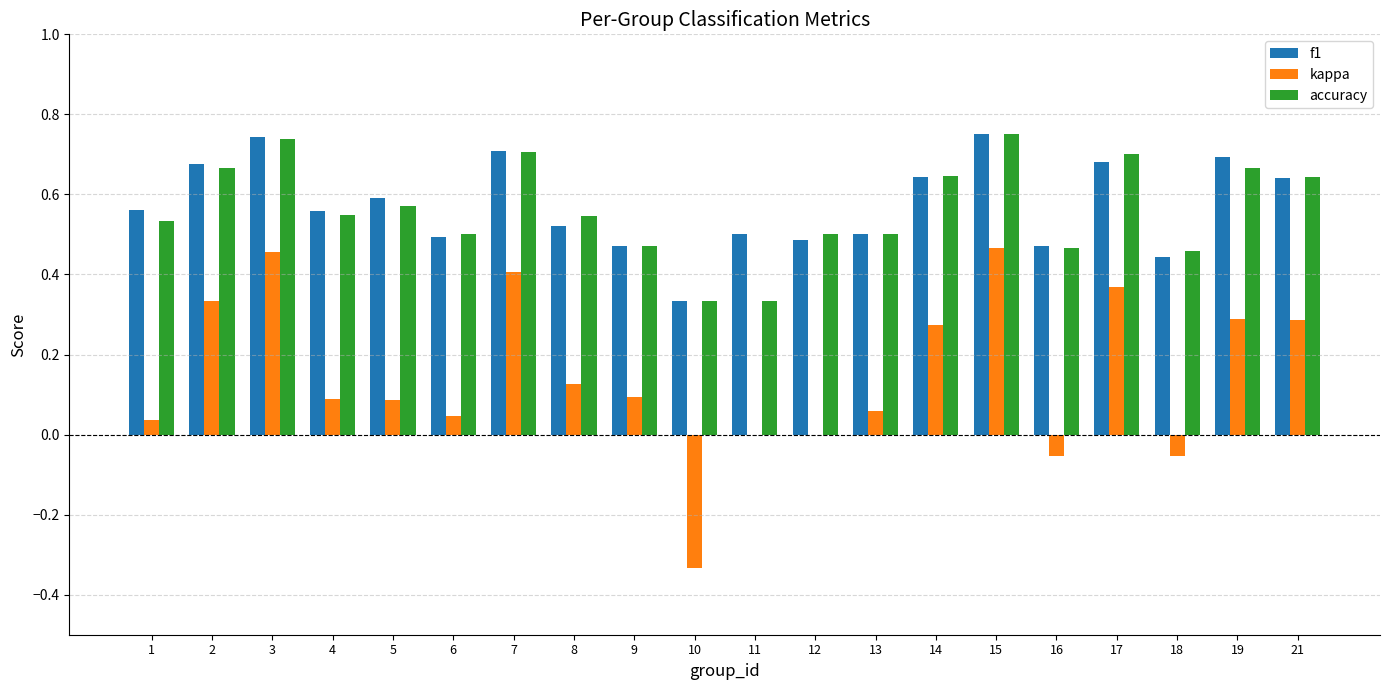

The value of accuracy at 7 is 0.7. True or false?

True